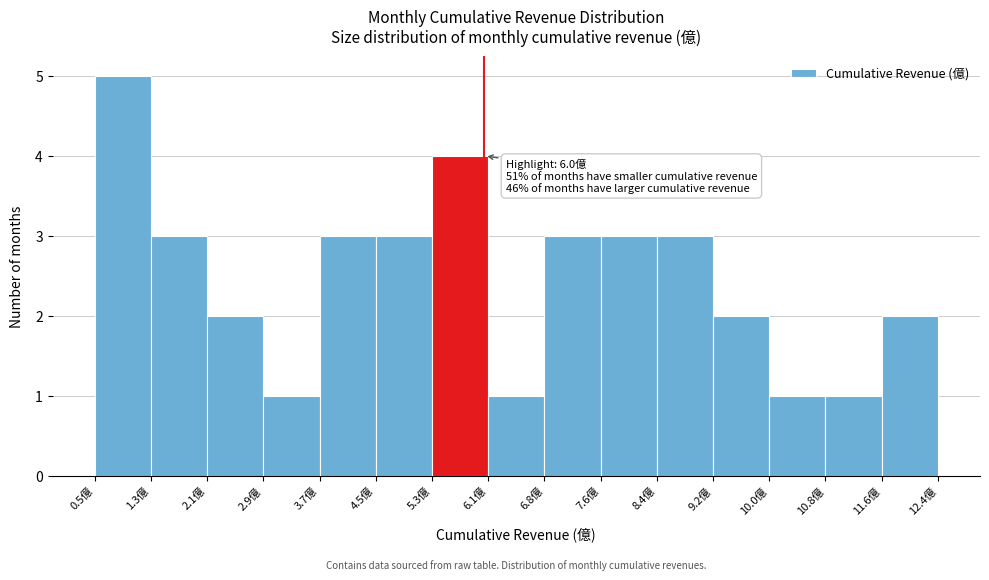

Over which range of the x-axis is the bar tallest?

0.5 to 1.3